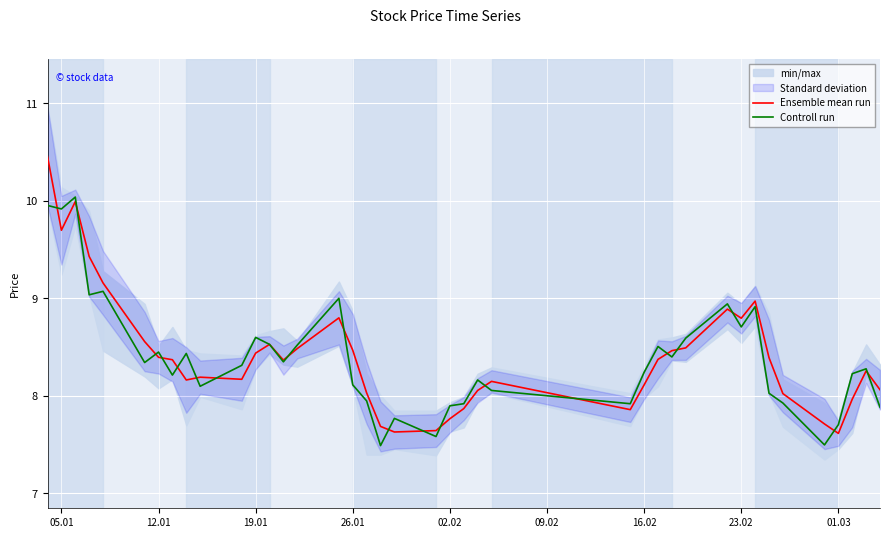

Is it true that Controll run equals 8.2 at 16.02?

True